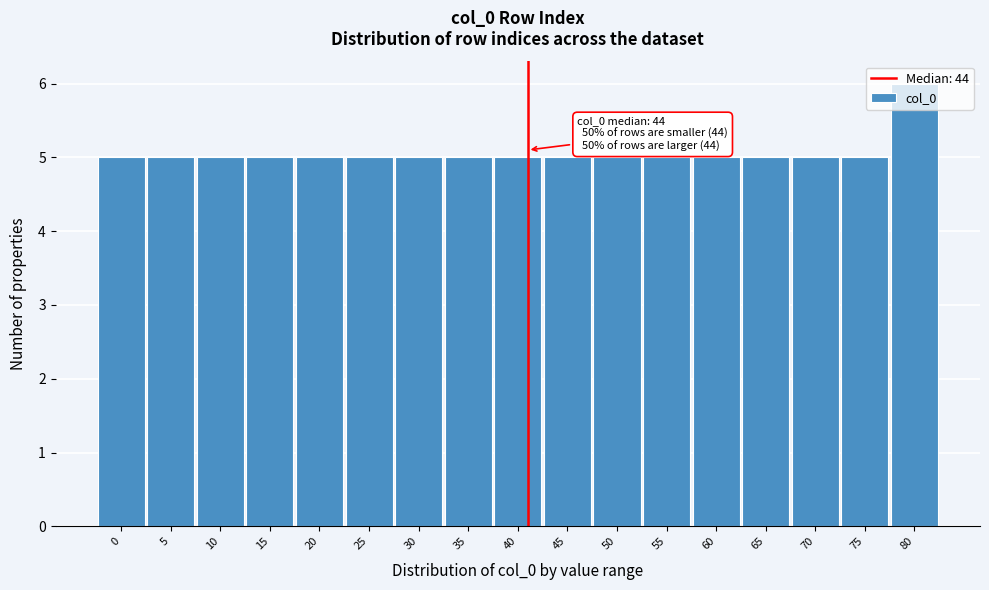

Approximately how many times larger is the value at 75 compared to 40?

1.0